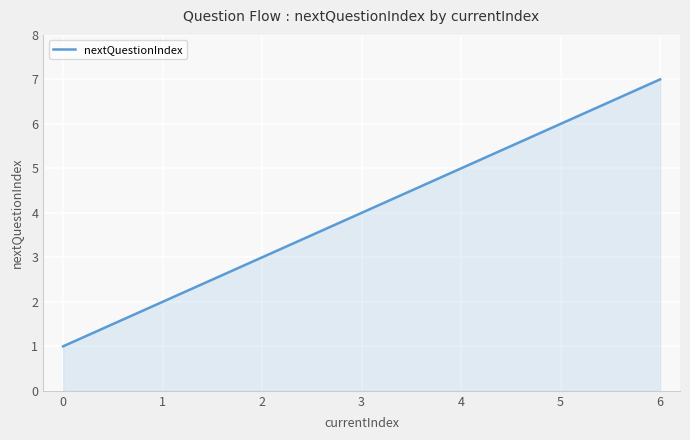

What is the ratio of the value at 5 to the value at 0?

6.0